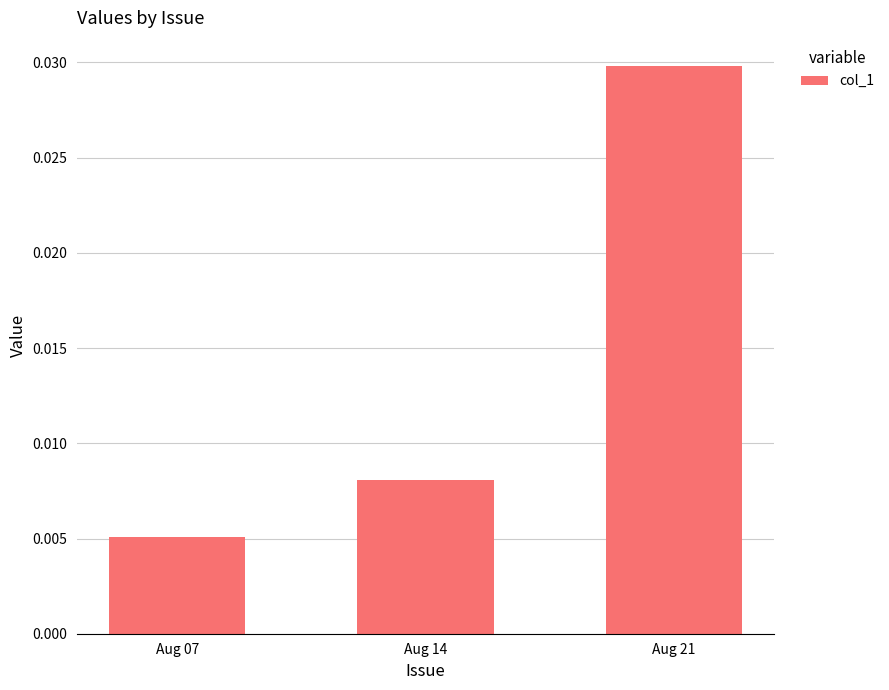

Which label corresponds to the smallest value in the chart?

Aug 07